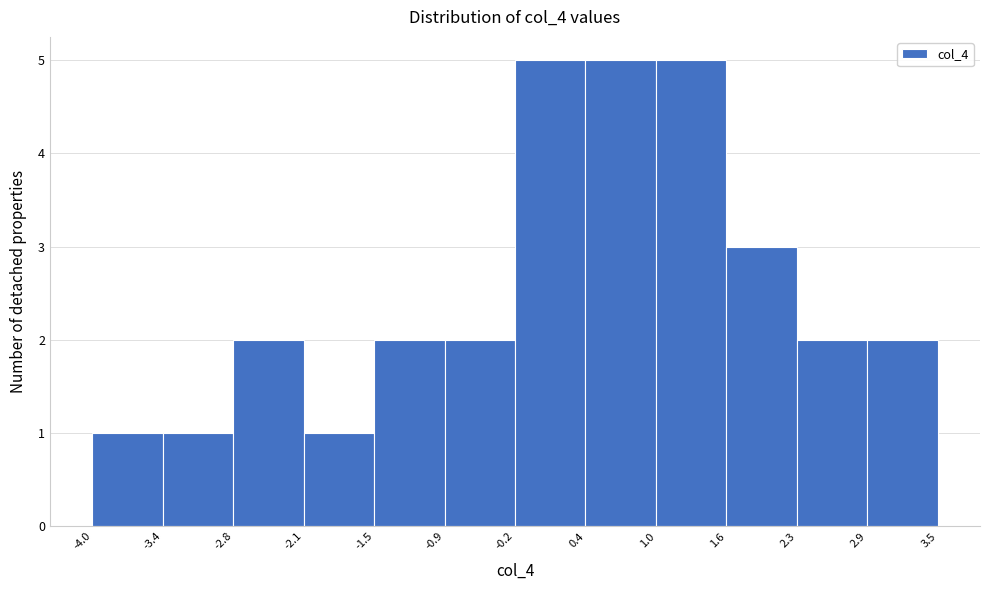

Reading left to right, list every bar in this chart as the range it spans on the x-axis followed by its height. The values are not printed on the chart, so give them approximately, as read against the axis.

-4.0 to -3.4: 1
-3.4 to -2.8: 1
-2.8 to -2.1: 2
-2.1 to -1.5: 1
-1.5 to -0.9: 2
-0.9 to -0.2: 2
-0.2 to 0.4: 5
0.4 to 1.0: 5
1.0 to 1.6: 5
1.6 to 2.3: 3
2.3 to 2.9: 2
2.9 to 3.5: 2